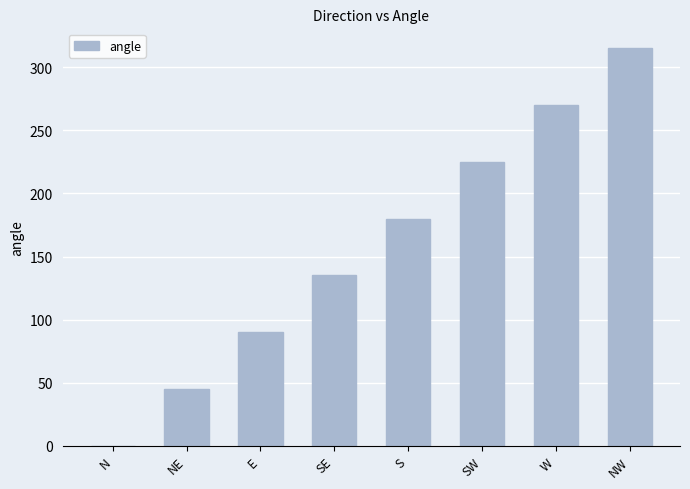

What is the sum of the values at E and NW?

405